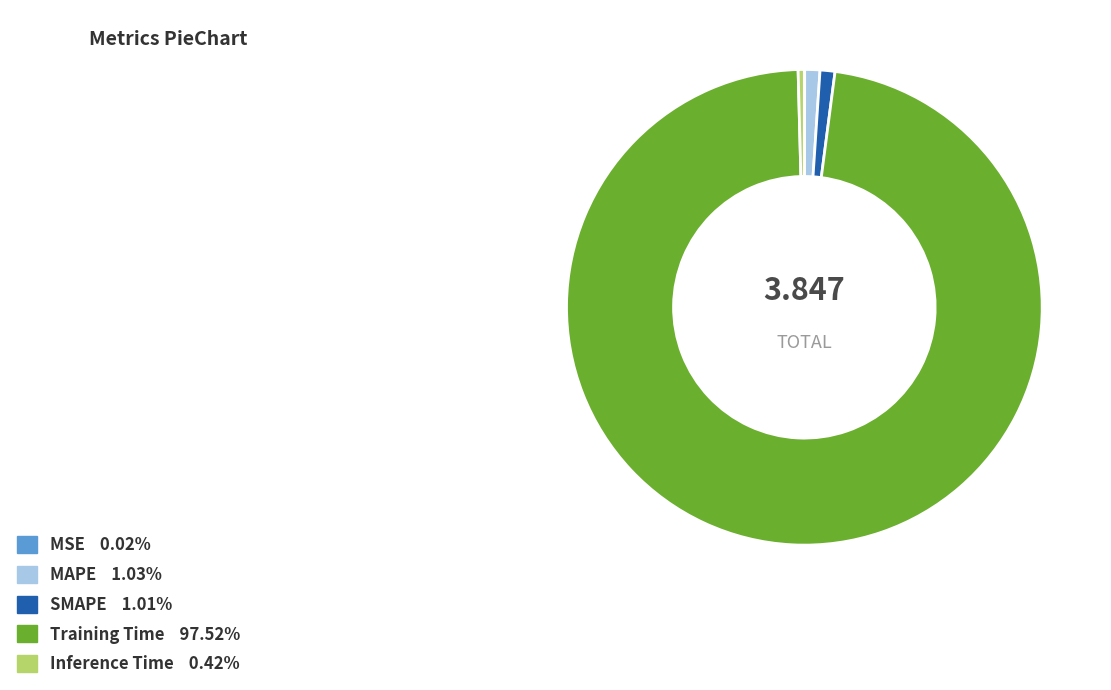

Does Training Time represent more than half of the total?

Yes